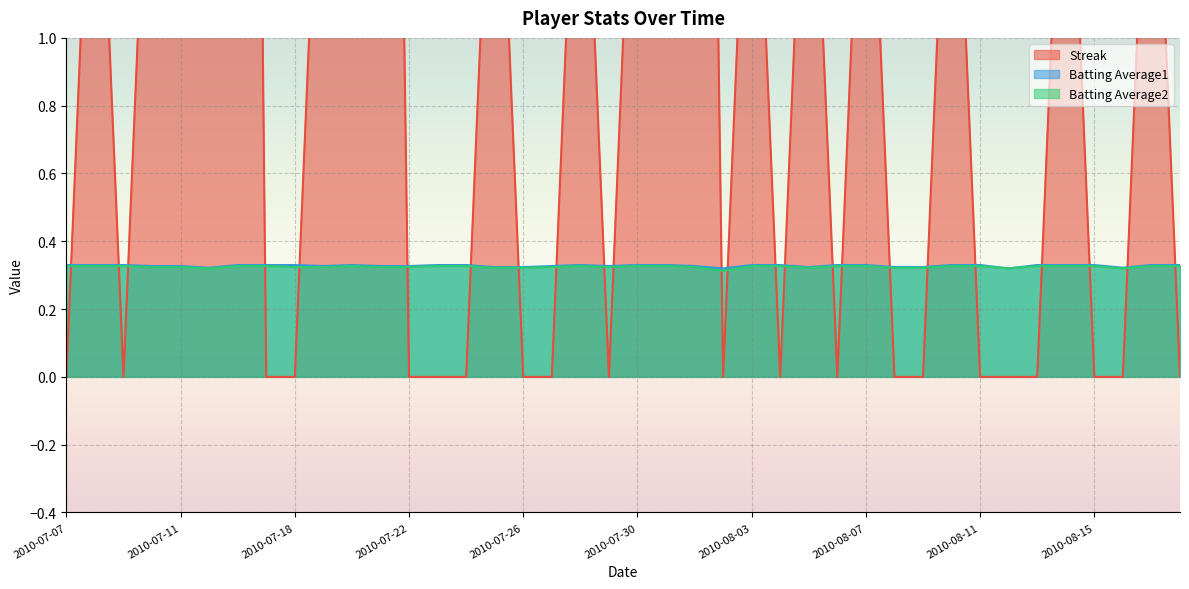

What is the sum of the Batting Average2 values at 2010-07-27 and 2010-08-12?

0.6